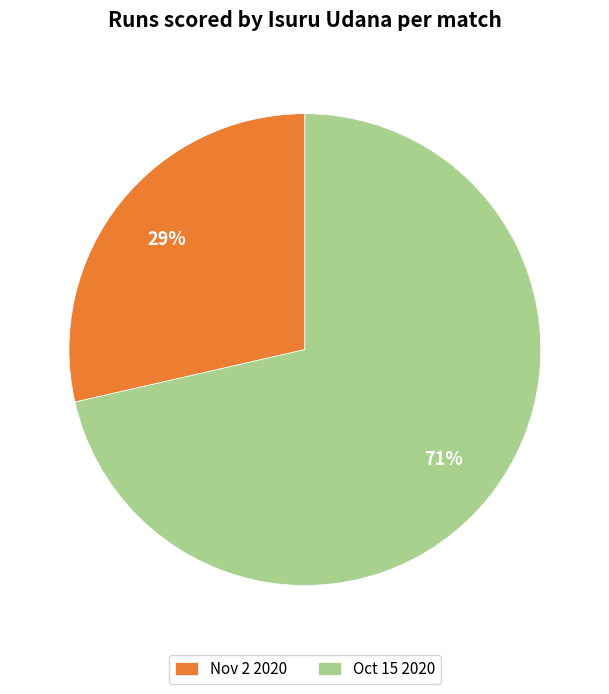

Which category has the biggest portion of the pie?

Oct 15 2020